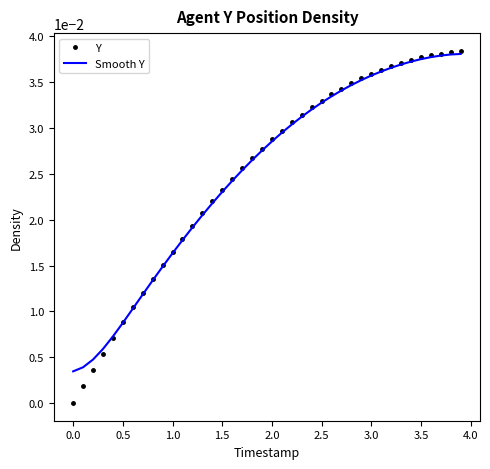

Which series has the widest spread of values?

Y